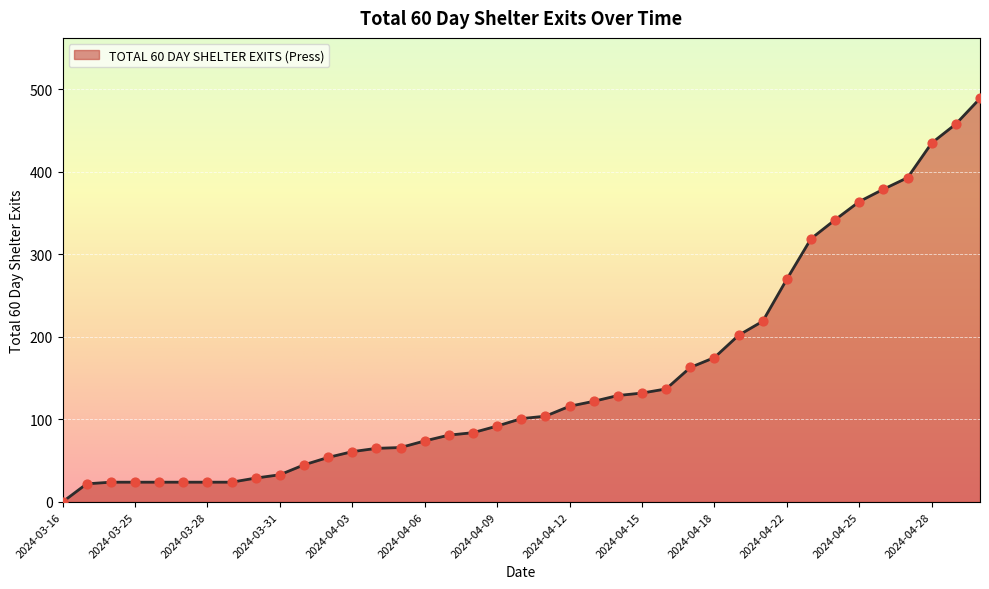

What is the difference between the maximum and minimum values?

489